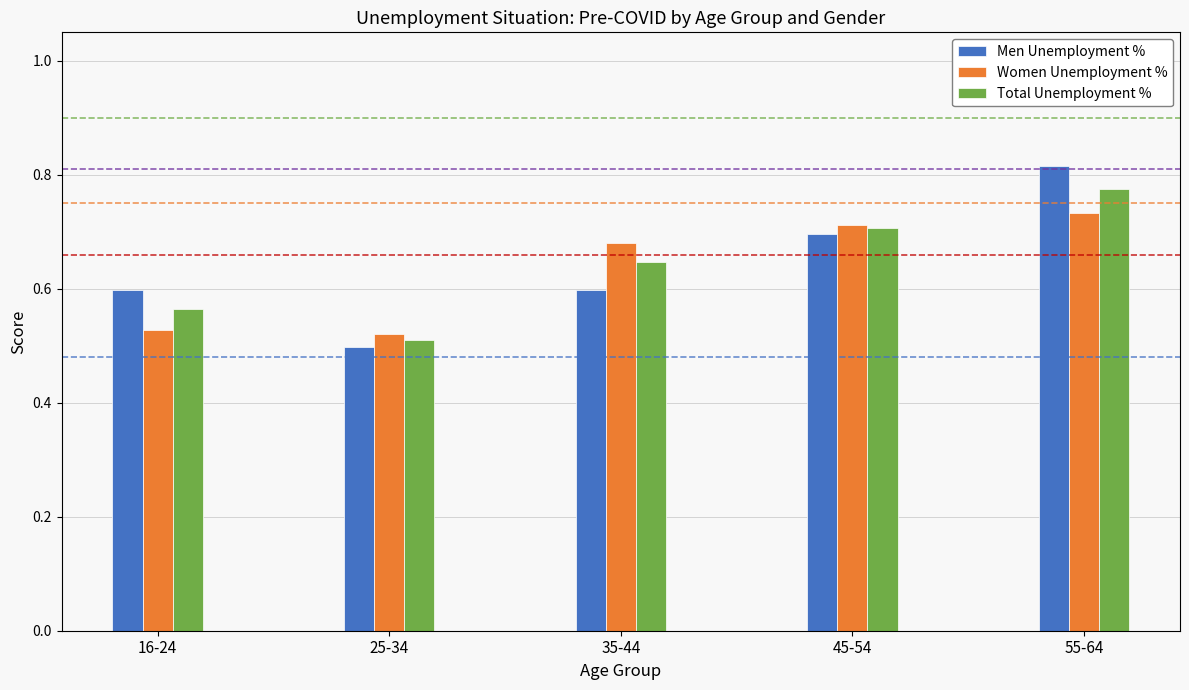

At 35-44, list the series in order from largest to smallest.

Women Unemployment %, Total Unemployment %, Men Unemployment %